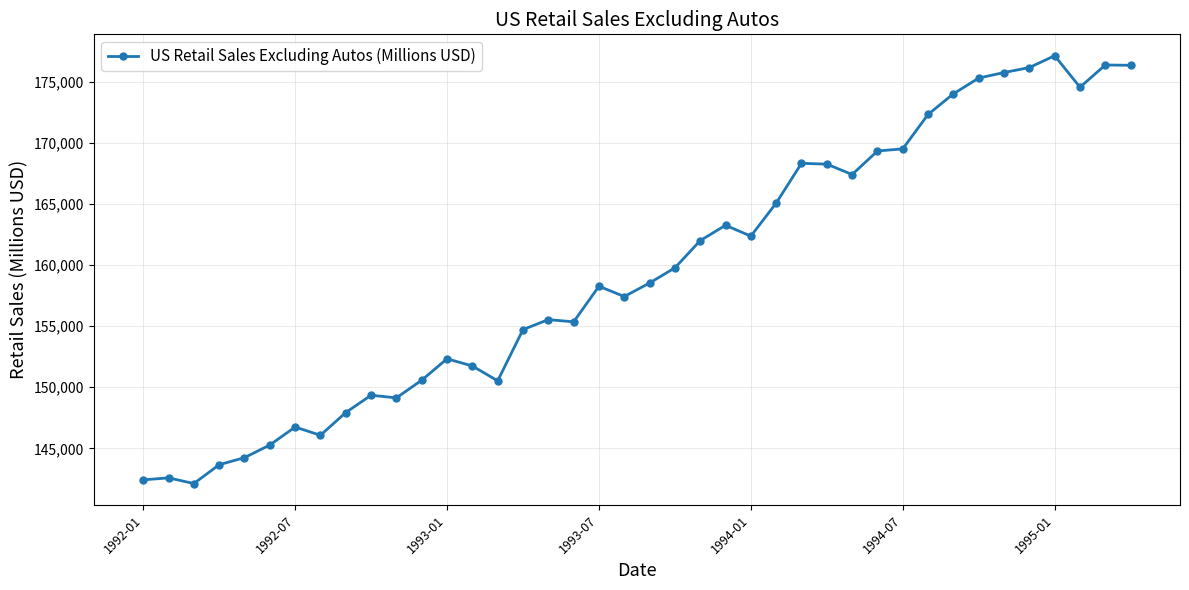

What is the average value?

159447